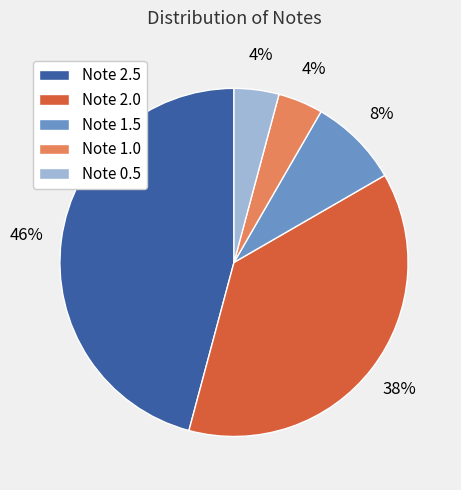

Which slice is the largest?

Note 2.5